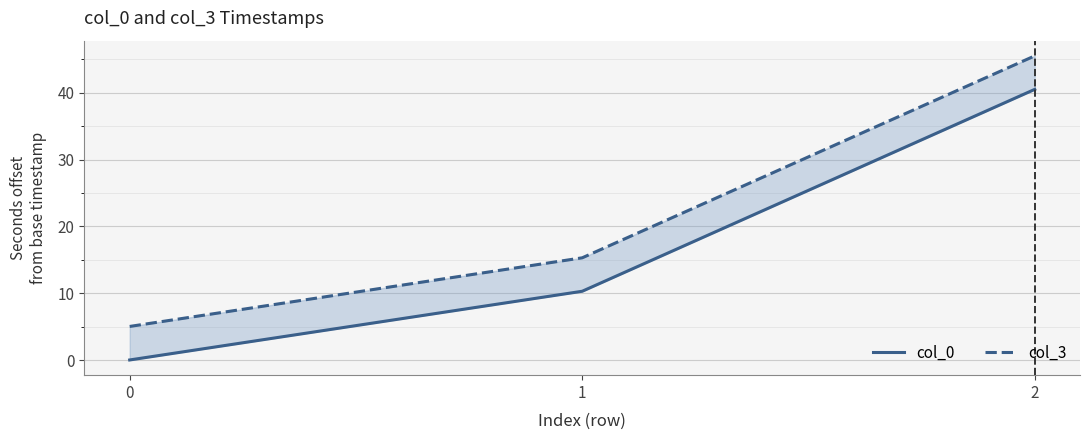

At 0, list the series in order from smallest to largest.

col_0, col_3